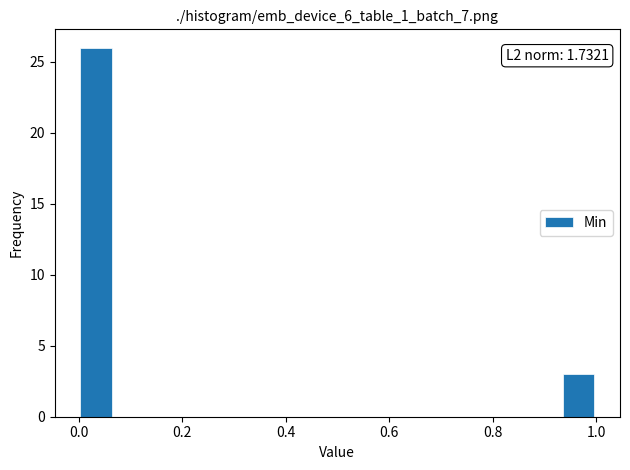

Around what value on the x-axis is the tallest bar? Give the approximate position of its centre, as read against the axis.

0.04